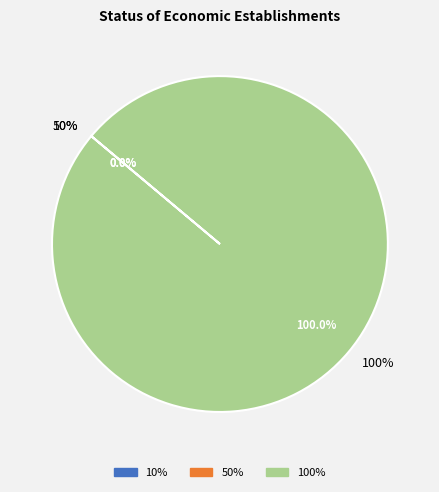

Does any single category account for the majority?

Yes